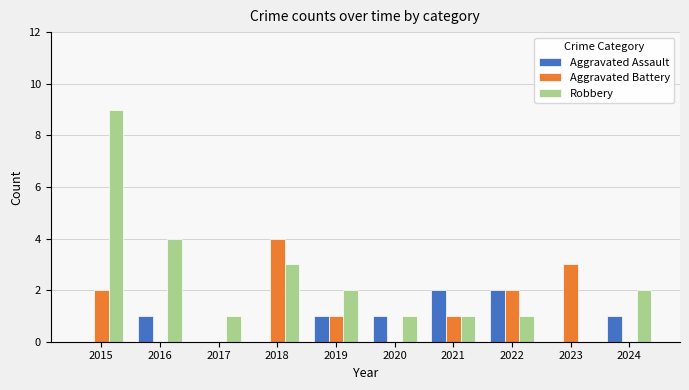

What is the sum of all Aggravated Assault values?

8